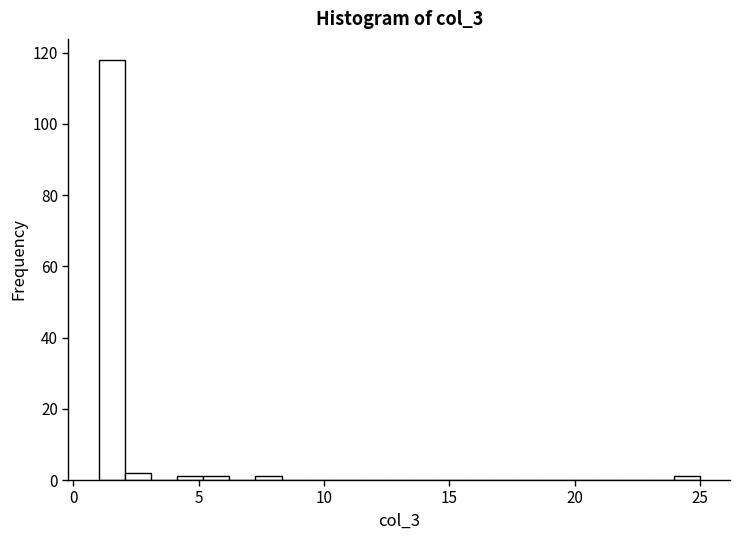

Read against the x-axis, roughly where is the centre of the tallest bar?

1.5